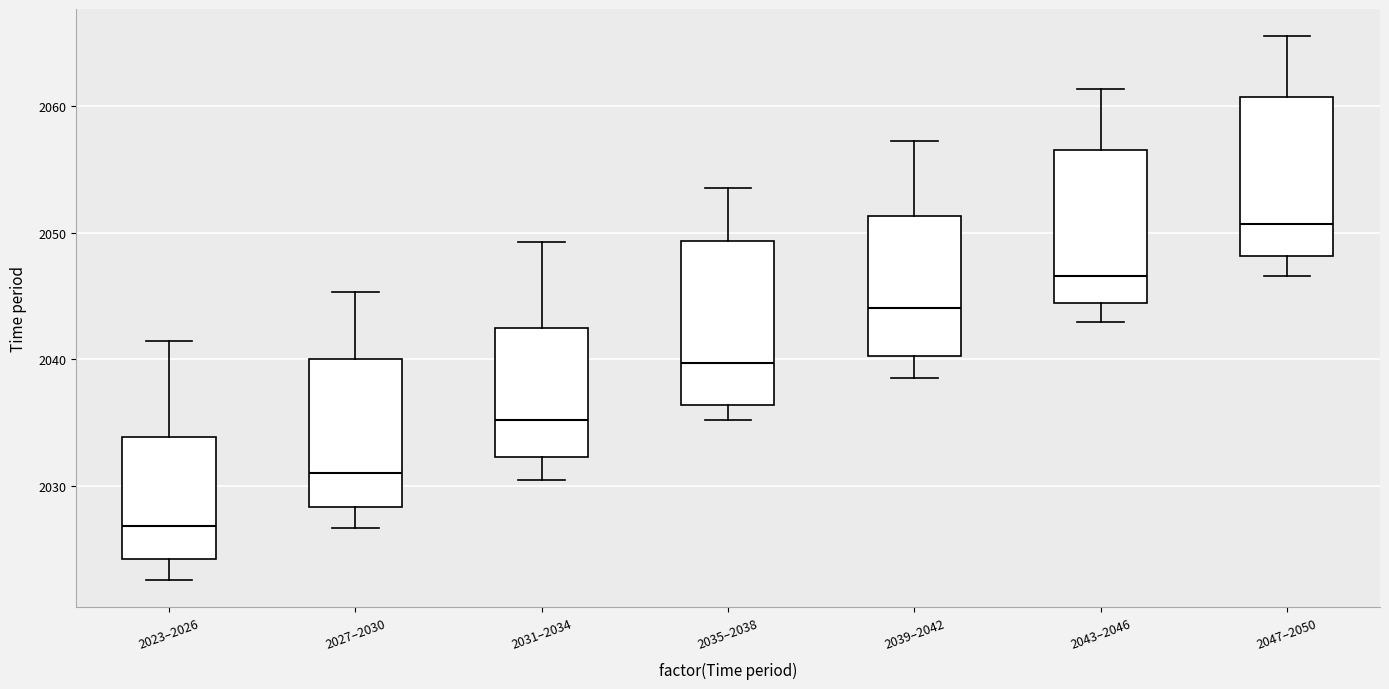

Which box has the highest median line?

2047–2050